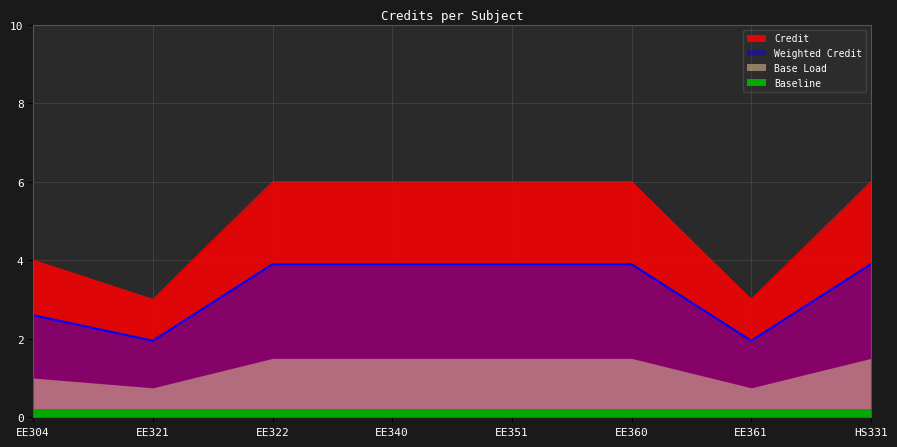

Reading left to right, transcribe all the data shown in this chart.

EE304=4	EE321=3	EE322=6	EE340=6	EE351=6	EE360=6	EE361=3	HS331=6